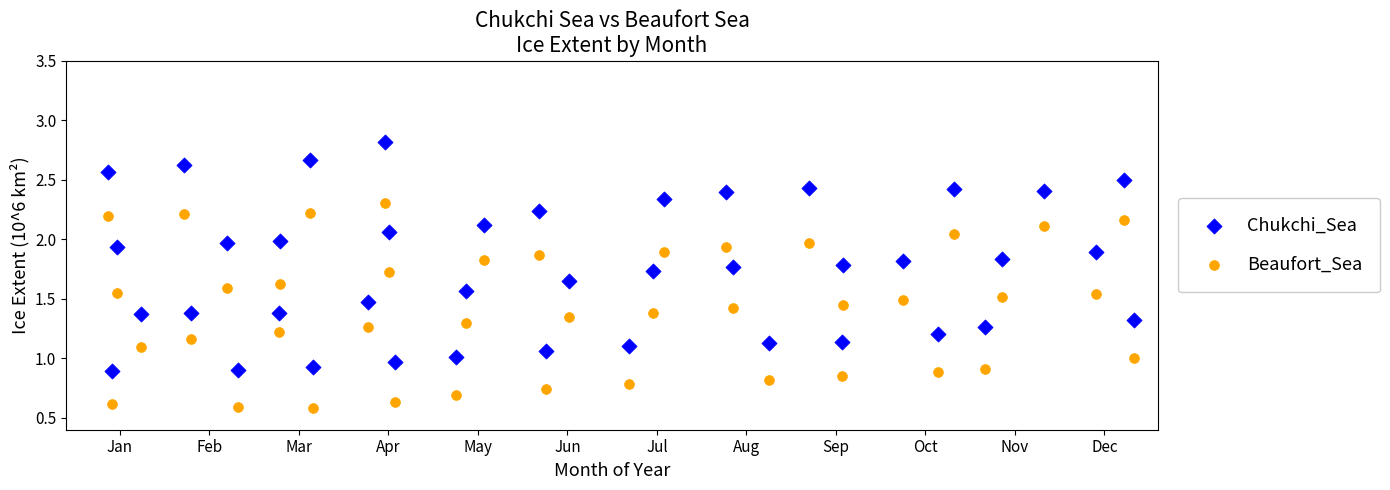

Which series has the largest Y range (max minus min)?

Chukchi_Sea